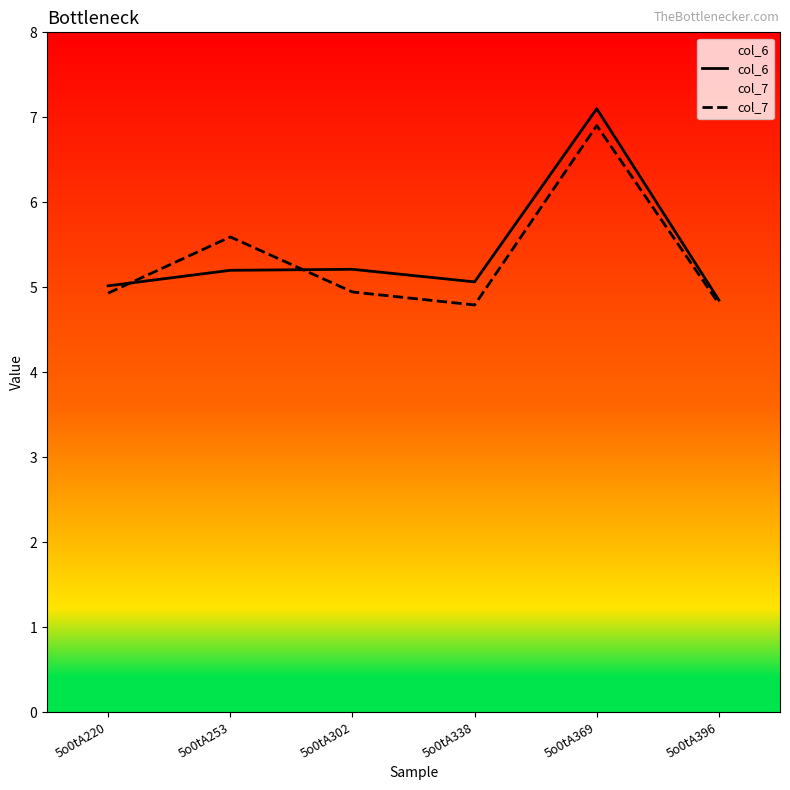

What is the difference between the highest and lowest values at 5o0tA369?

0.2